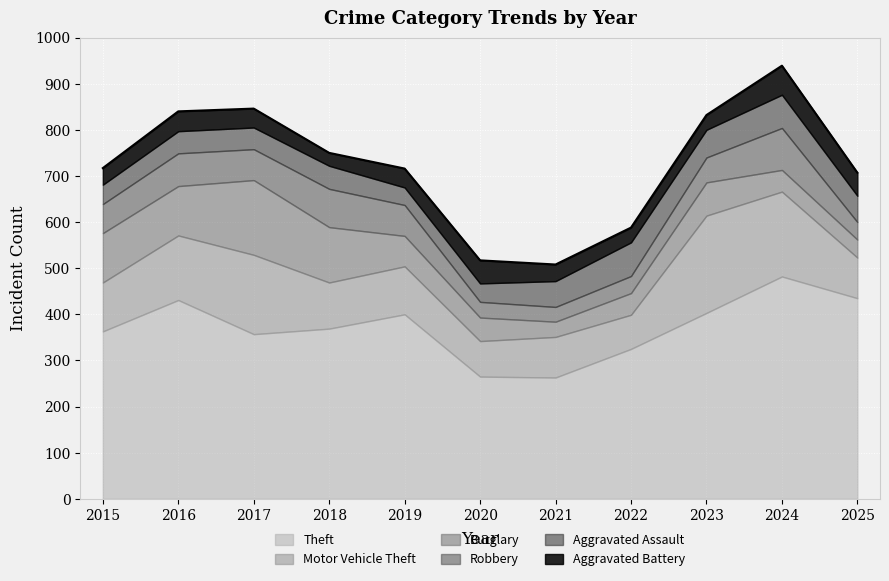

Rank the series by their maximum value, from lowest to highest.

Aggravated Battery, Aggravated Assault, Robbery, Burglary, Motor Vehicle Theft, Theft